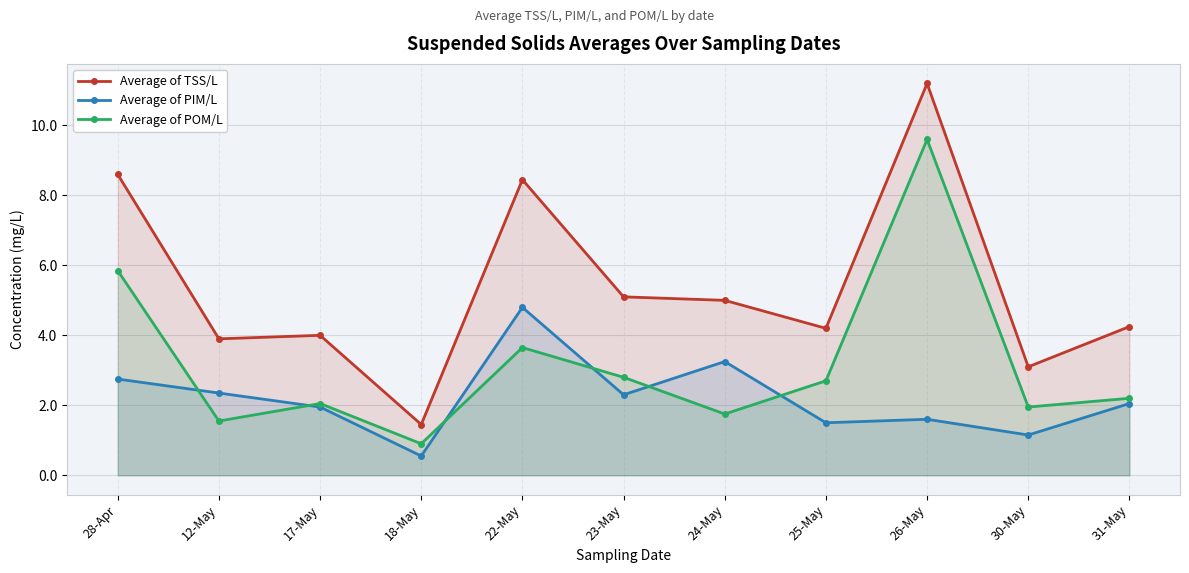

What is the difference between the second highest and second lowest values in the Average of TSS/L series?

5.5